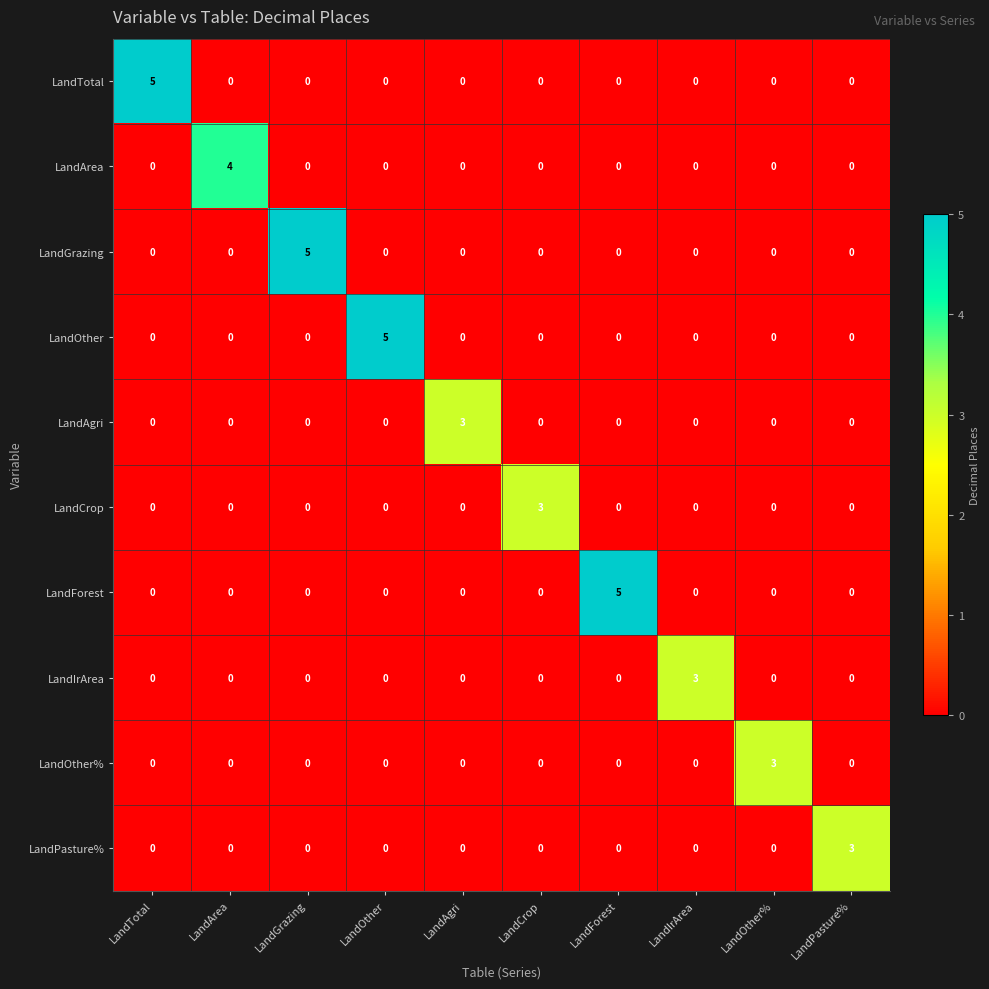

What is the sum of all LandForest values?

5